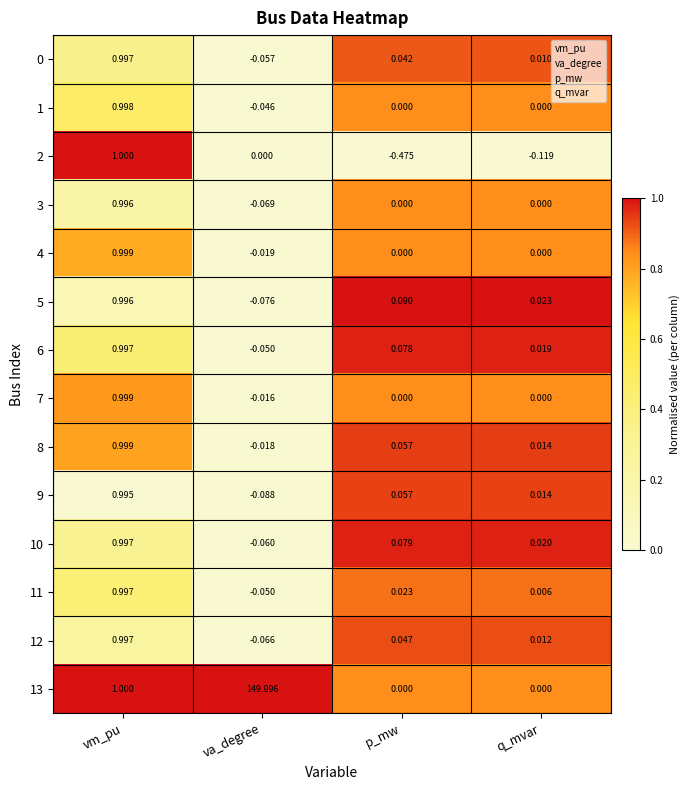

At which label is 13 closest to 74?

vm_pu